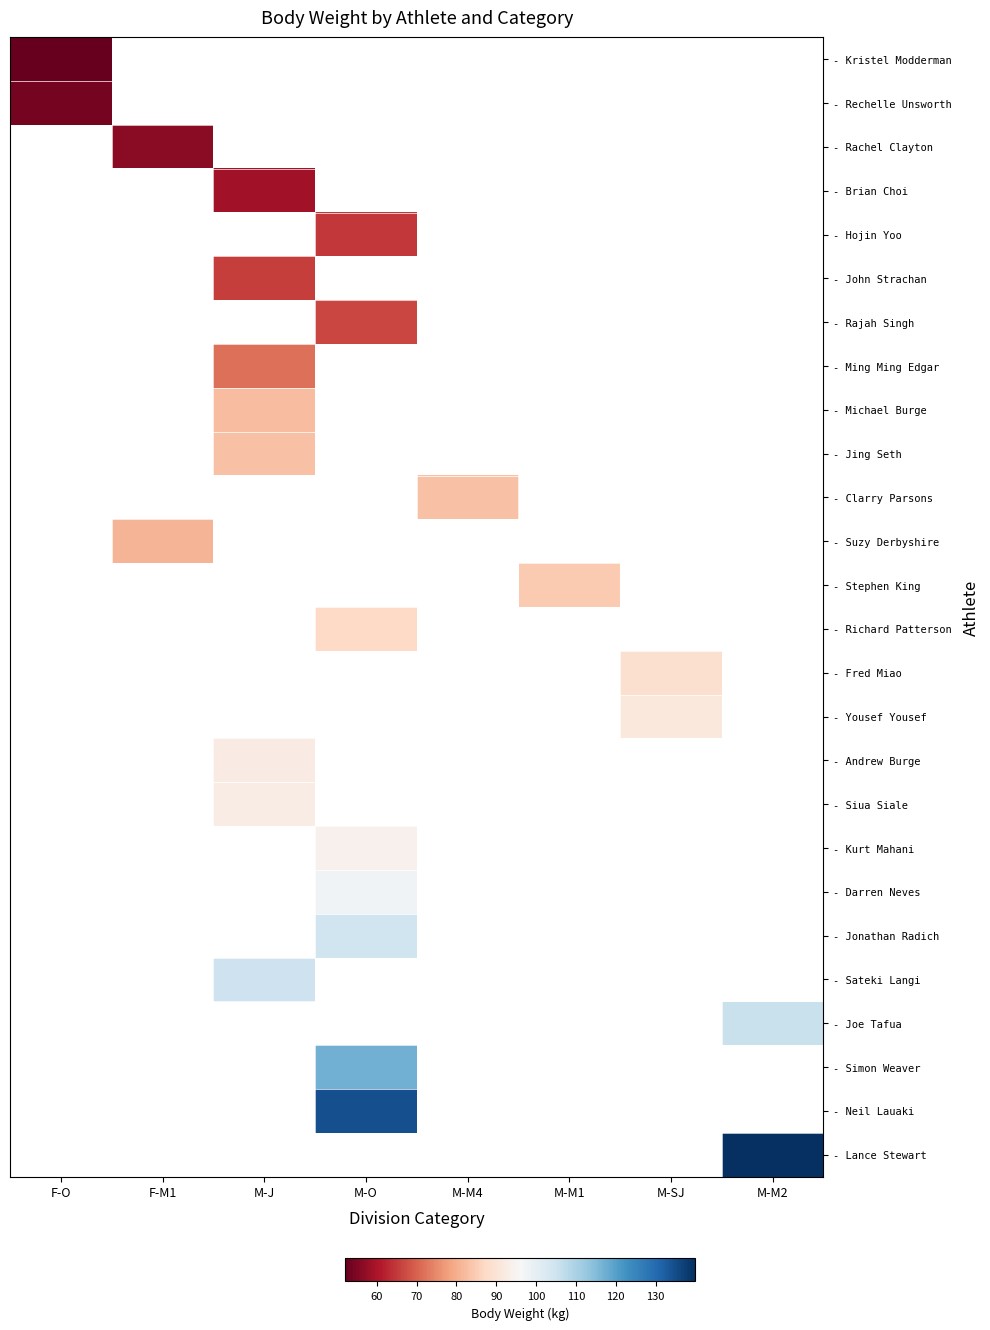

How many distinct data groups are displayed?

26